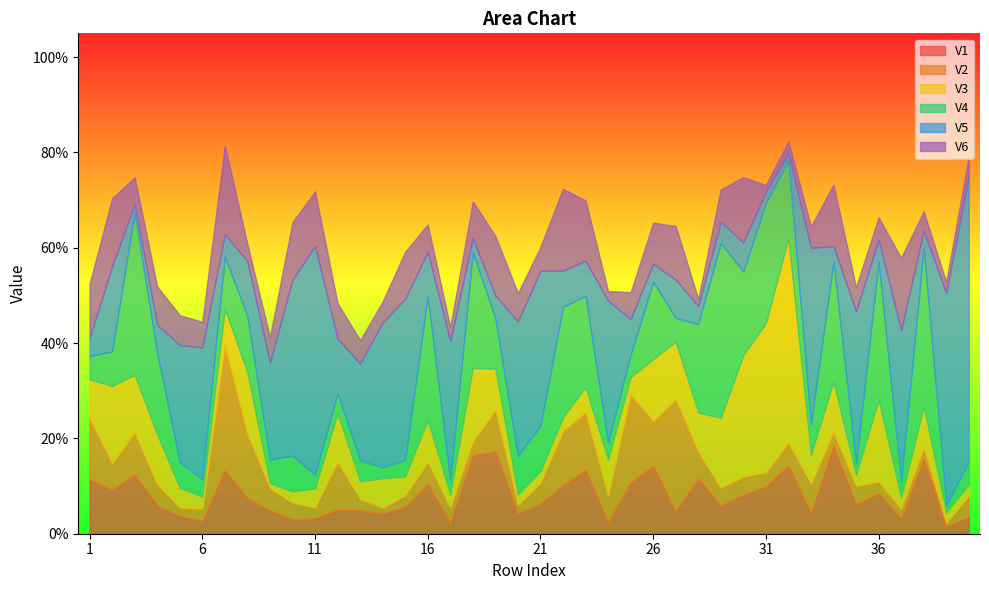

What is the maximum value shown in the chart?

0.6